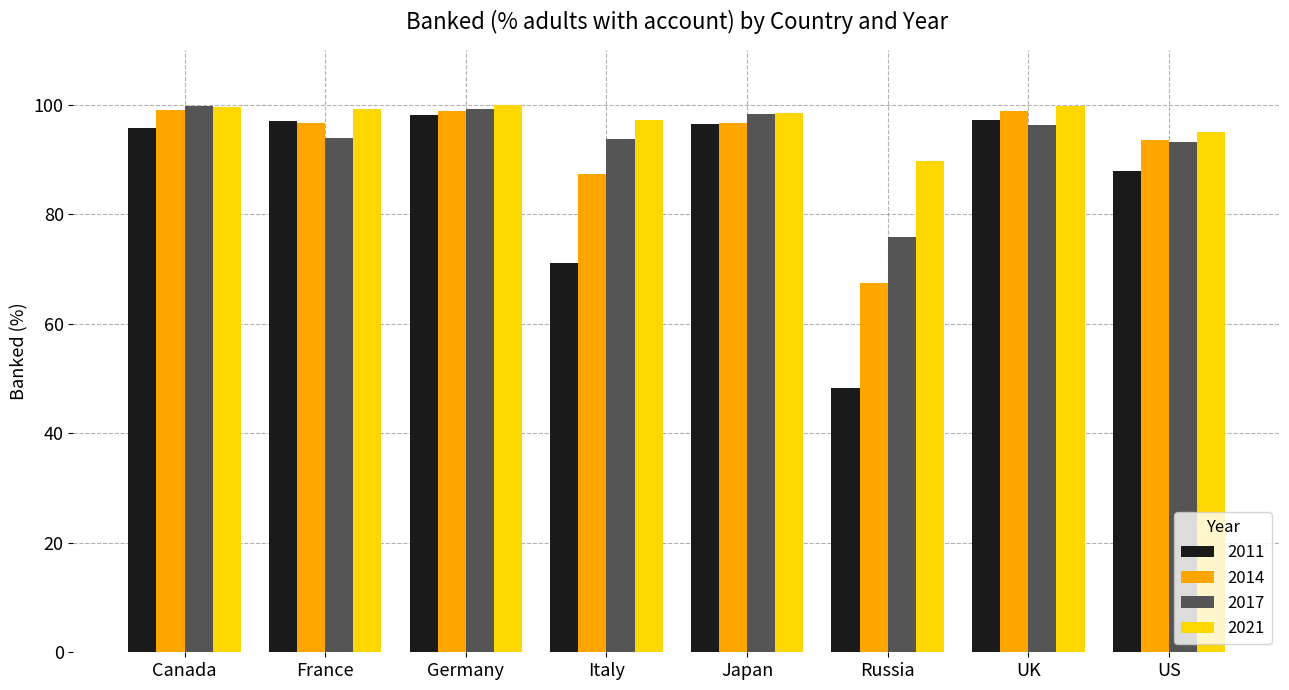

Count the number of data series in this chart.

4